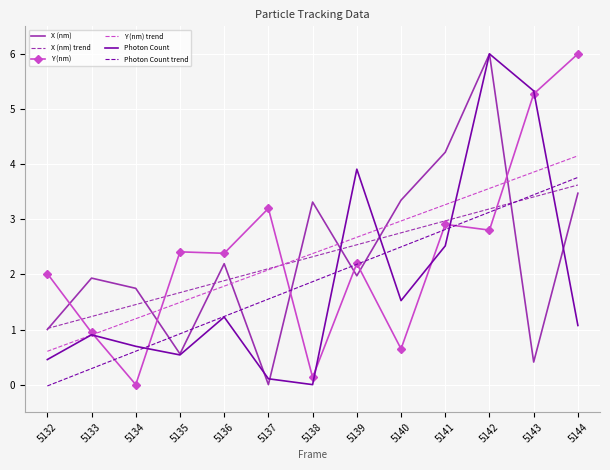

The value of Y (nm) at 5143 is 2.1. True or false?

False